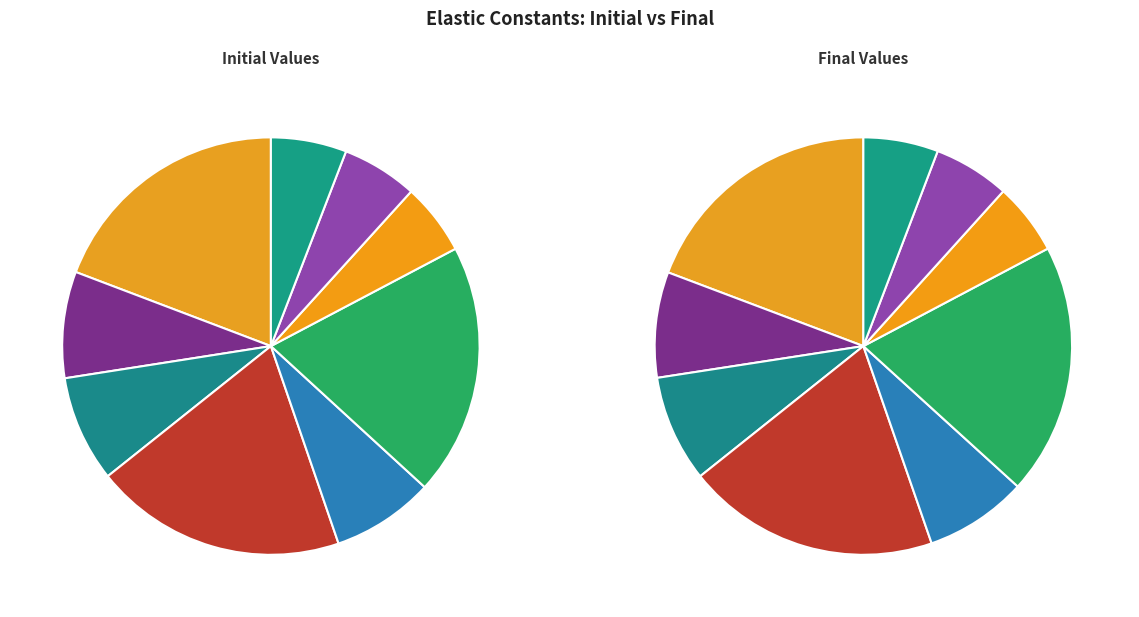

What is the total percentage of C13 and C12?

16.5%